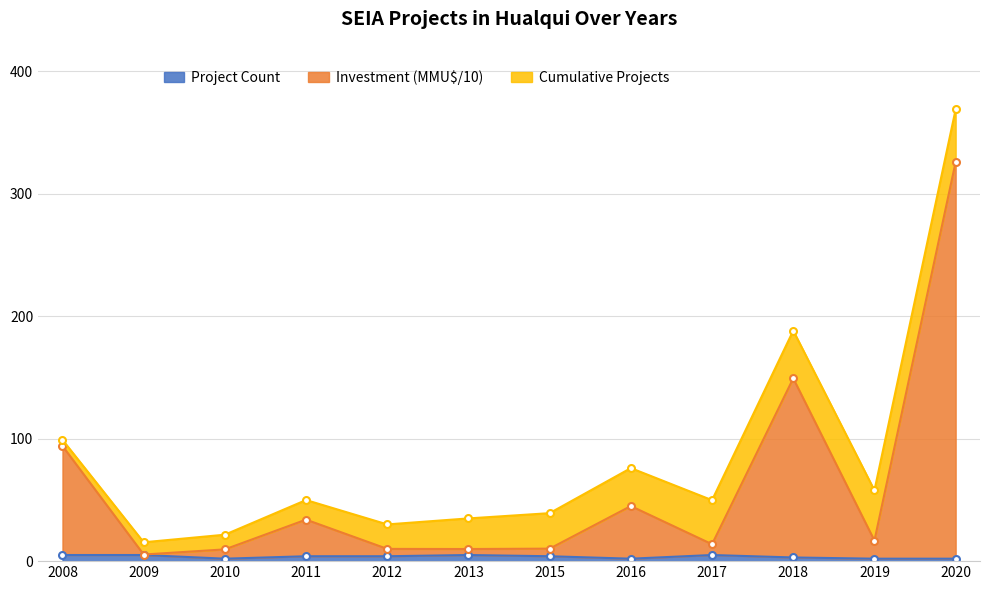

What is the difference between the Investment (MMU$) x100 values at 2018 and 2016?

104.3